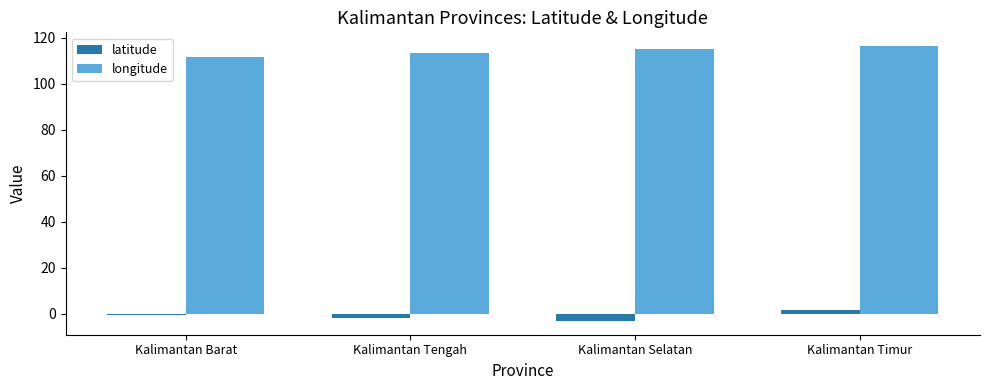

What is the sum of all longitude values?

456.6